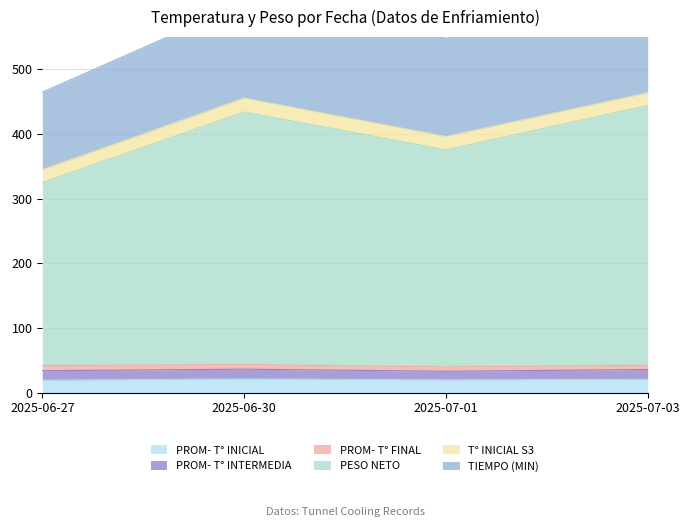

True or false: PESO NETO has more than 1 interior local peaks.

False